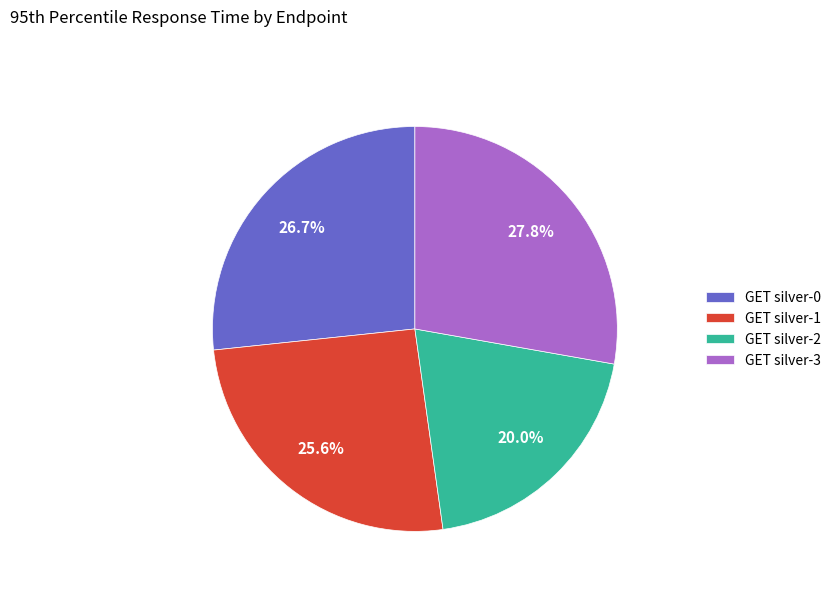

Does GET silver-1 represent more than half of the total?

No